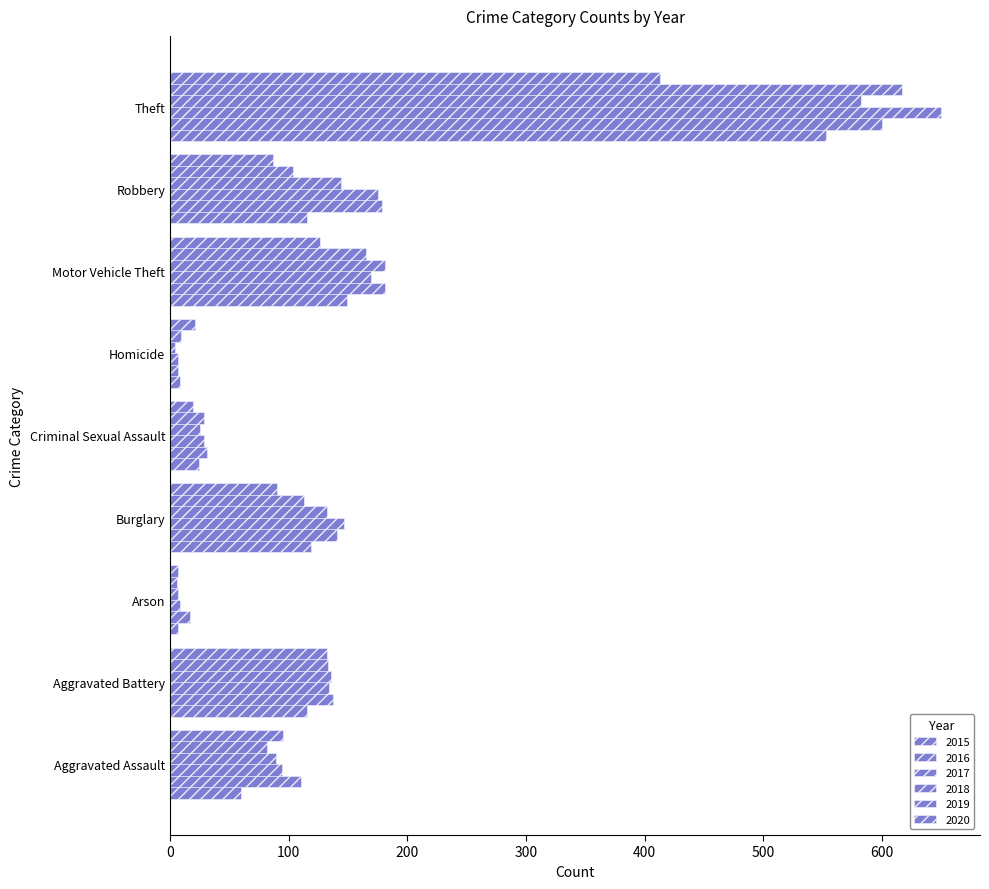

How many data points does each series have?

9